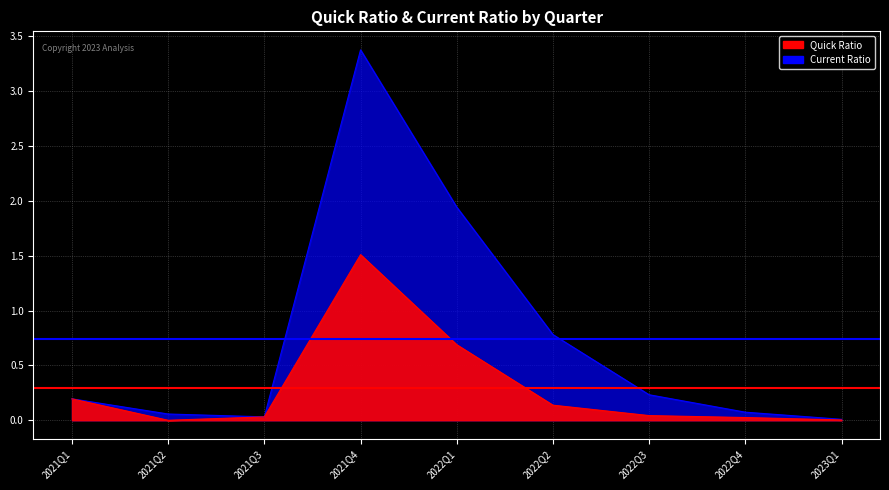

What is the label of the 8th point from the left?

2022Q4